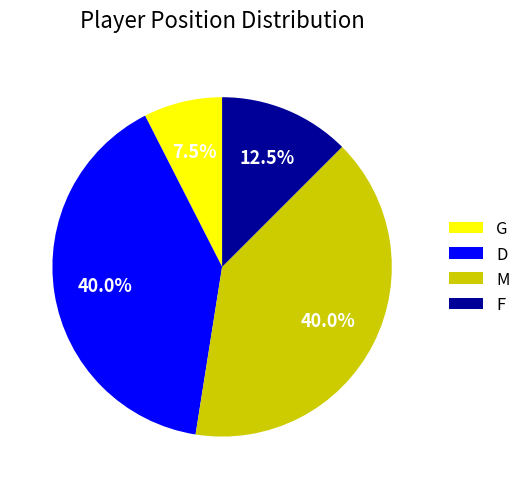

How many slices are in this pie chart?

4